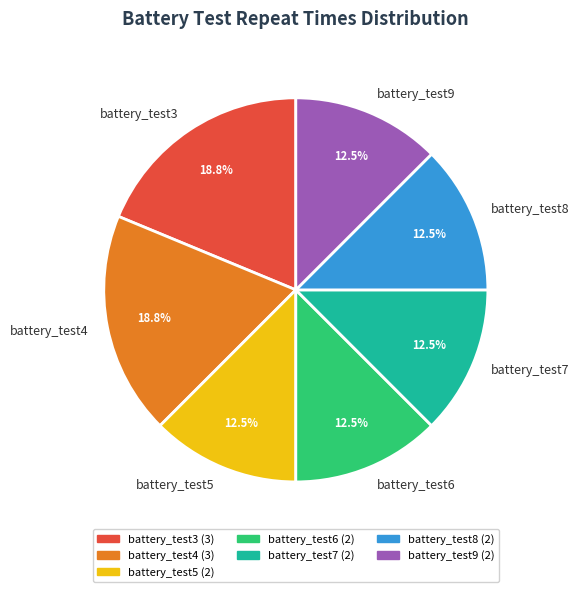

To the nearest percent, what is the combined percentage of battery_test6 and battery_test7?

25%